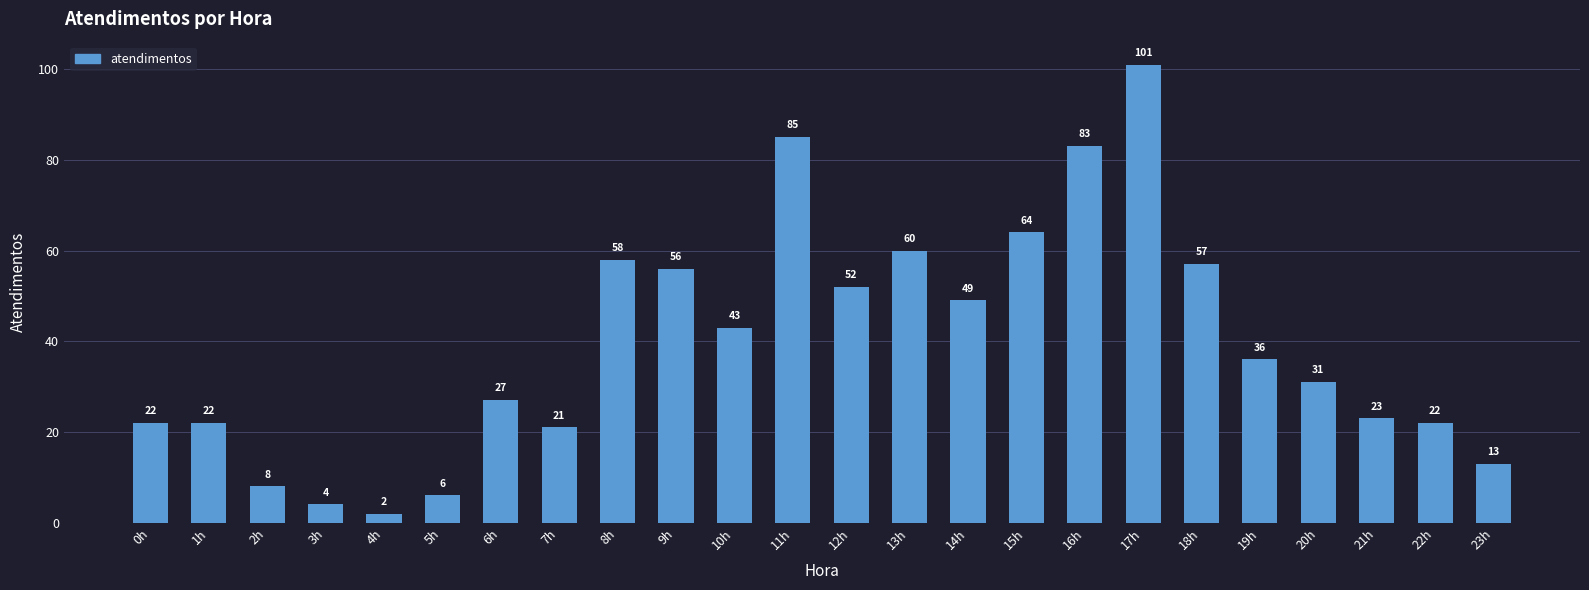

What is the change in value from 7h to 17h?

+80